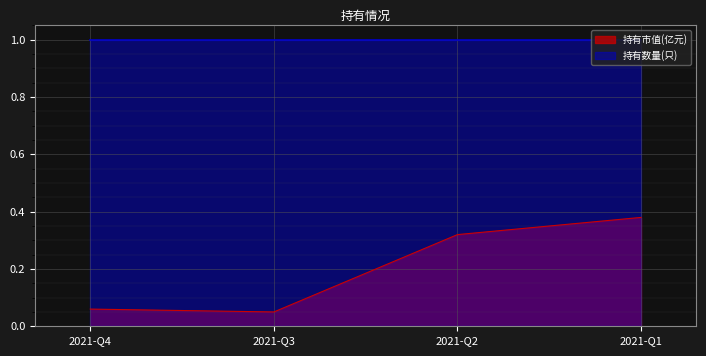

What is the minimum value shown in the chart?

0.1